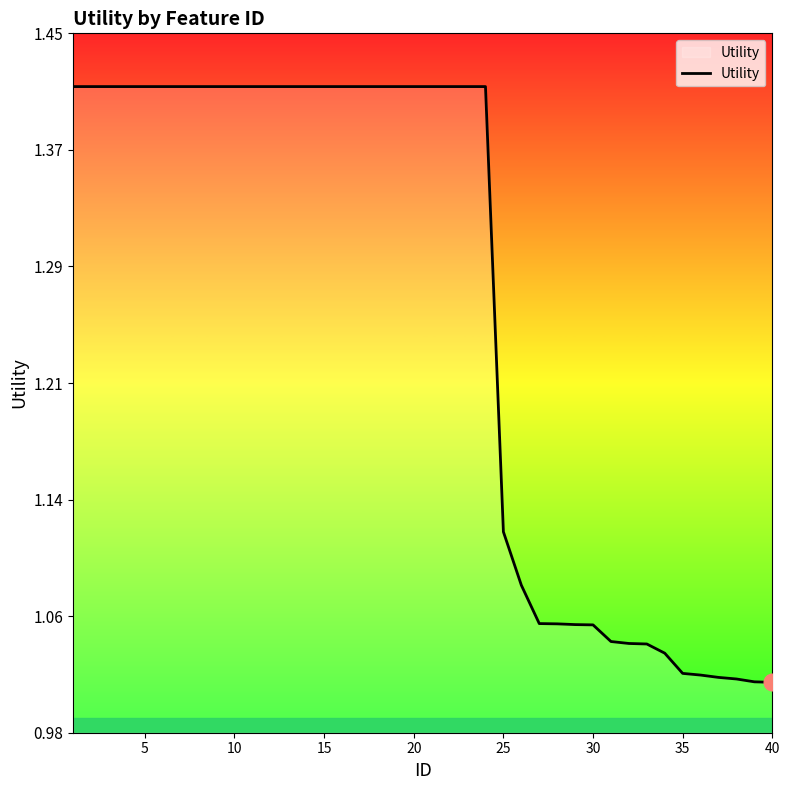

Does the chart have visible grid lines?

No